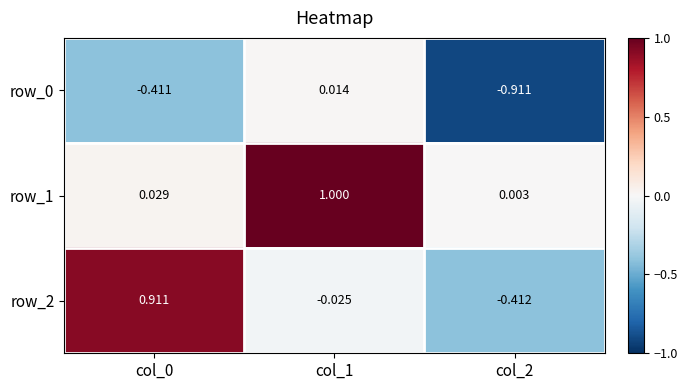

At which label does row_0 first exceed 0?

col_1